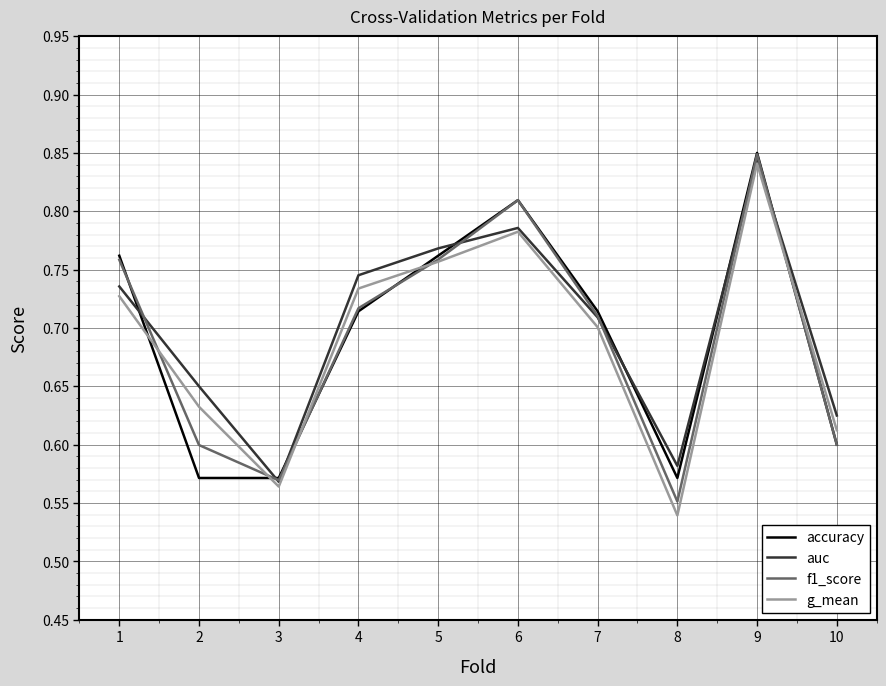

Which category has the highest value across all series?

9